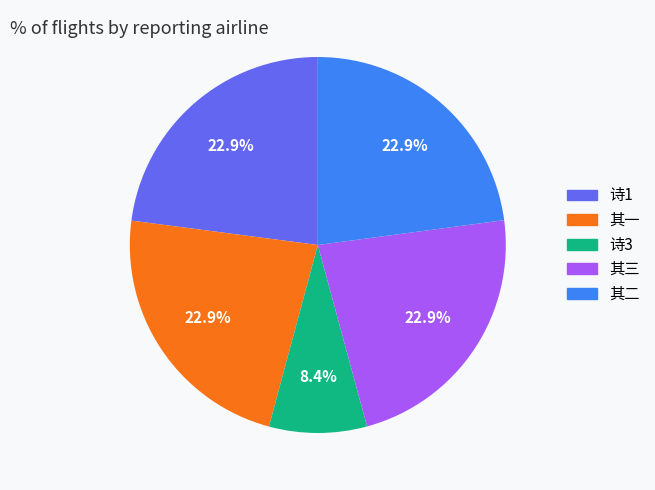

Is there a majority slice in this chart?

No